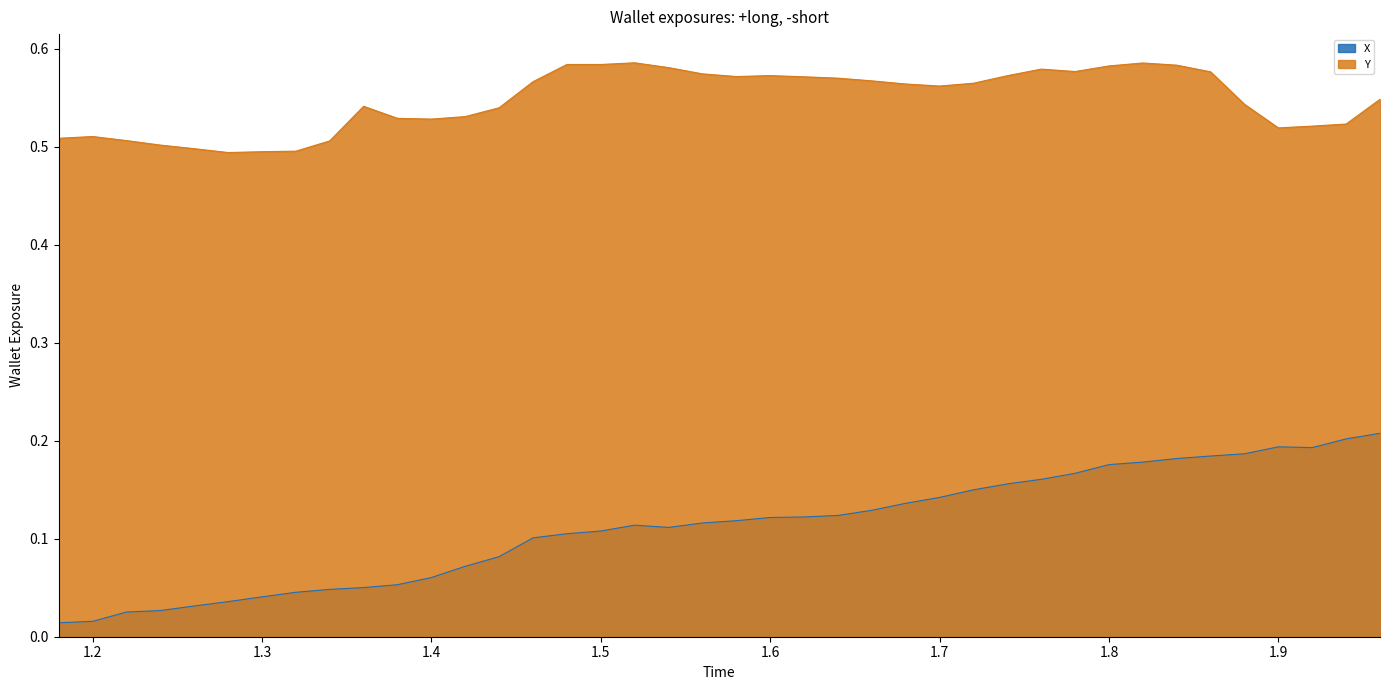

Does the chart display data point markers on the line(s)?

No